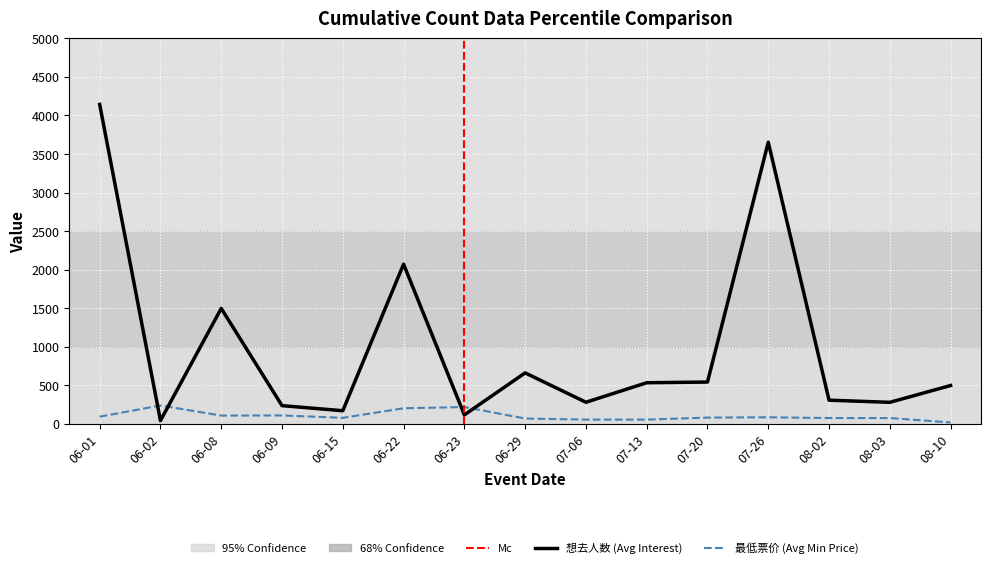

How many lines are shown in the chart?

2